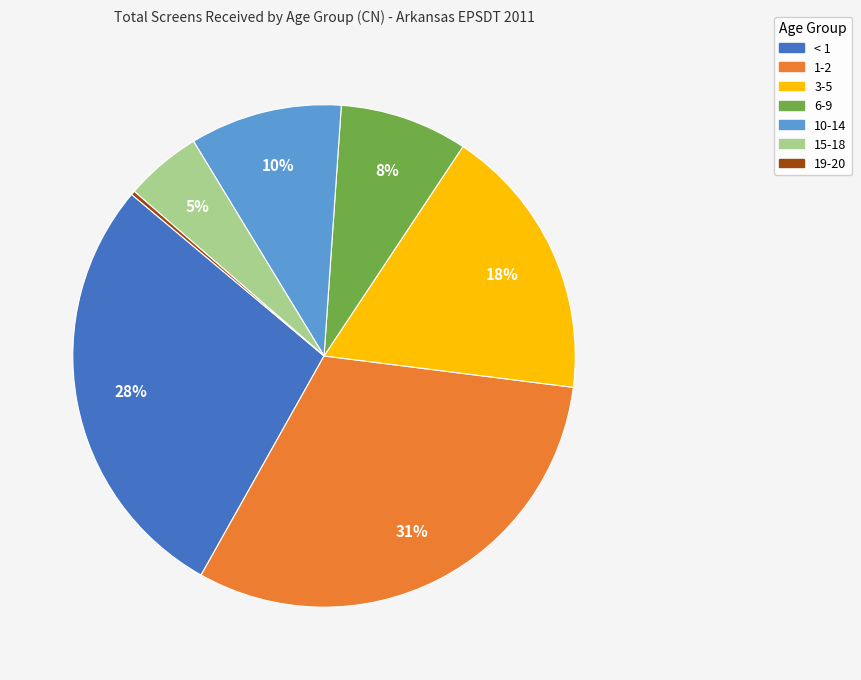

Which has a higher value, 15-18 or 1-2?

1-2